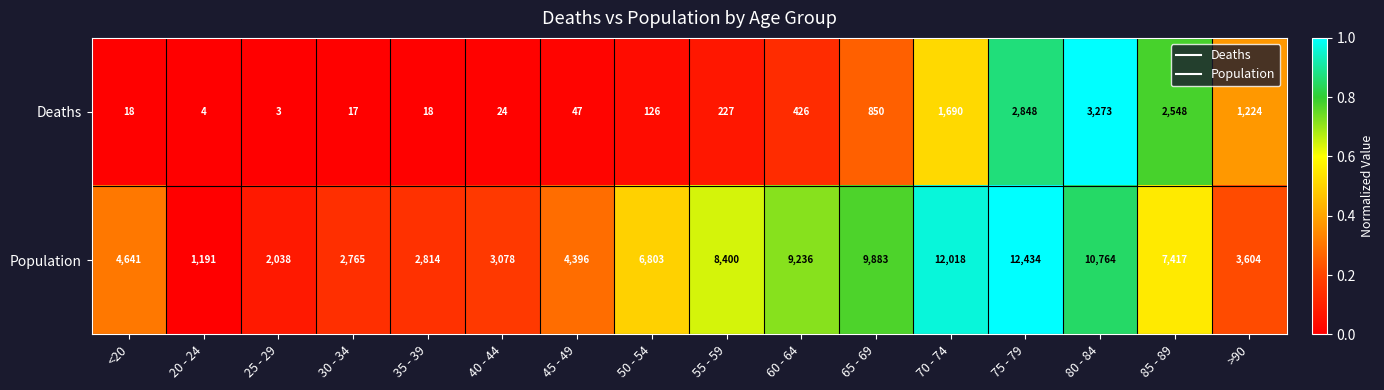

What is the spread (max minus min) of values at 50 - 54?

6677